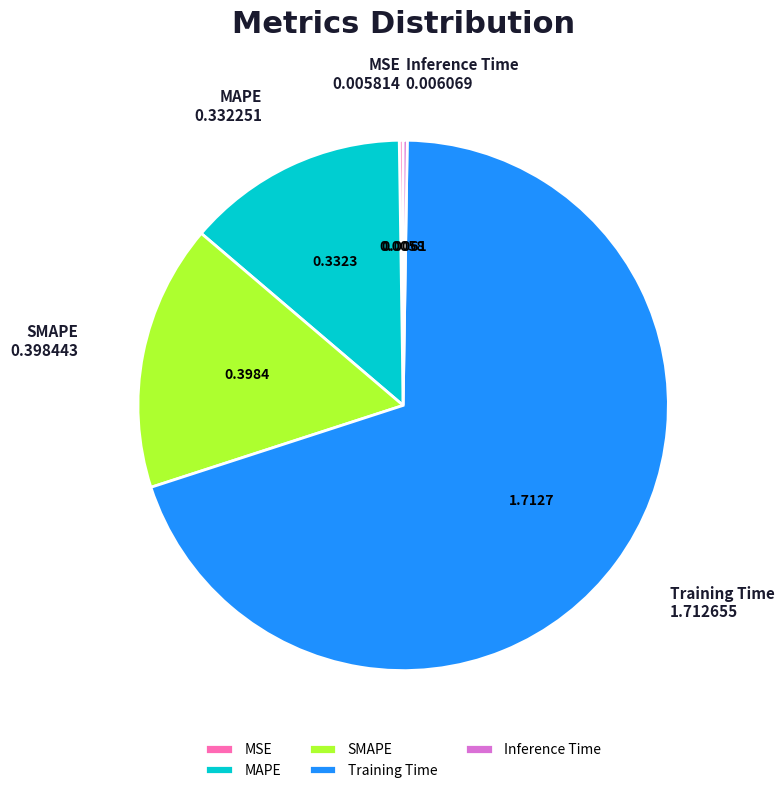

Which has a higher value, MAPE or Training Time?

Training Time